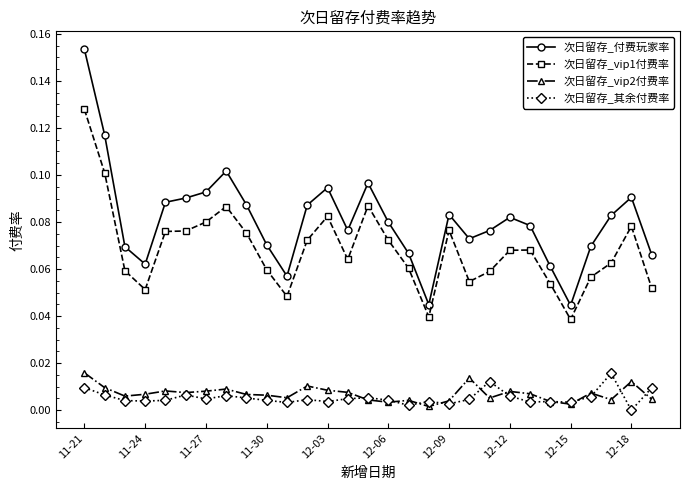

True or false: 次日留存_其余付费率 and 次日留存_付费玩家率 intersect in this chart.

False